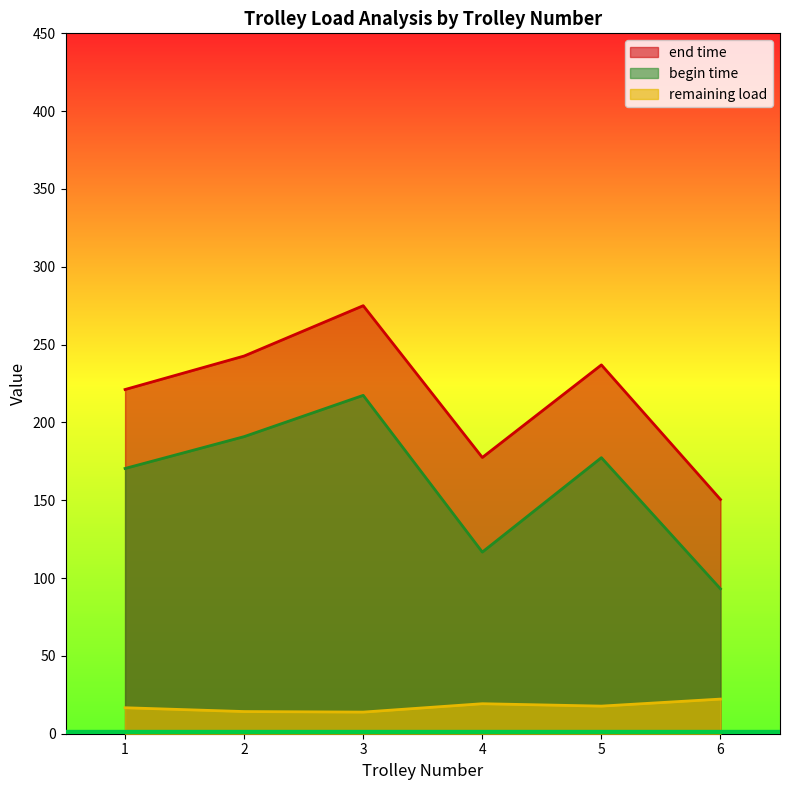

True or false: remaining load and begin time cross at least once.

False